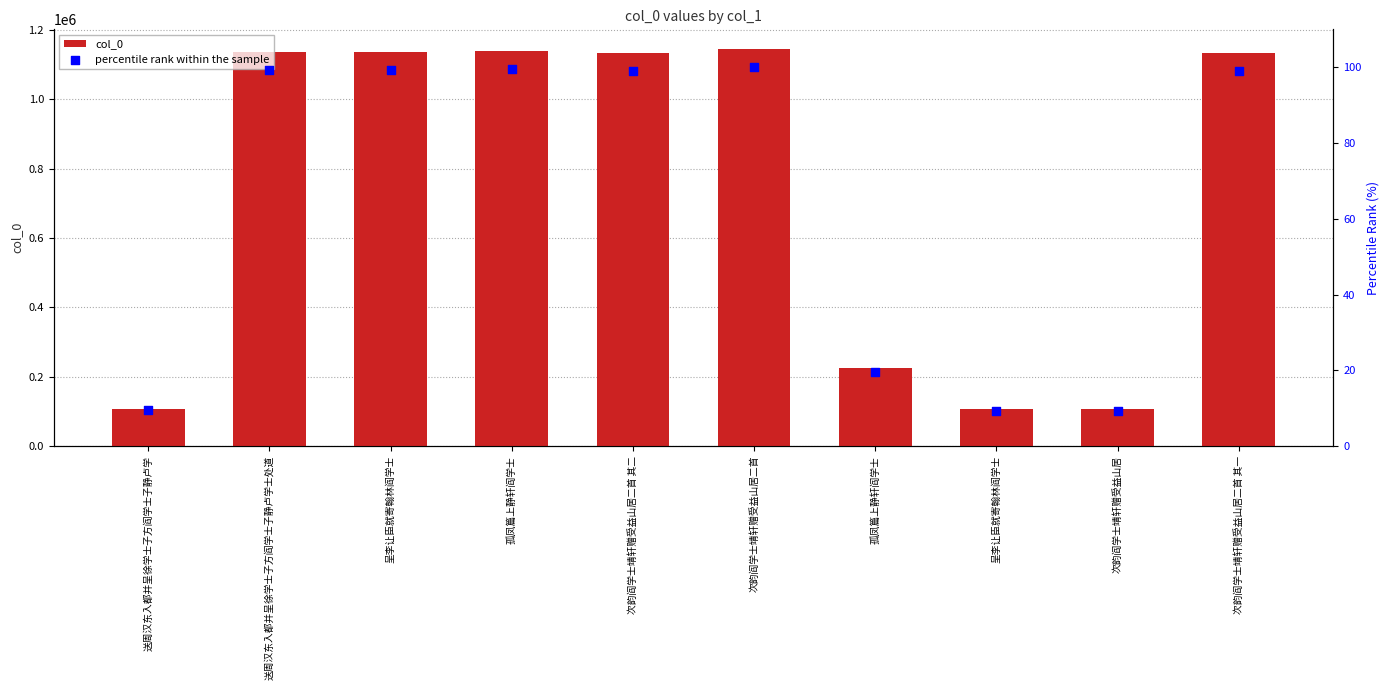

What is the total value across all series at 次韵阎学士靖轩赠受益山居?

106572.3